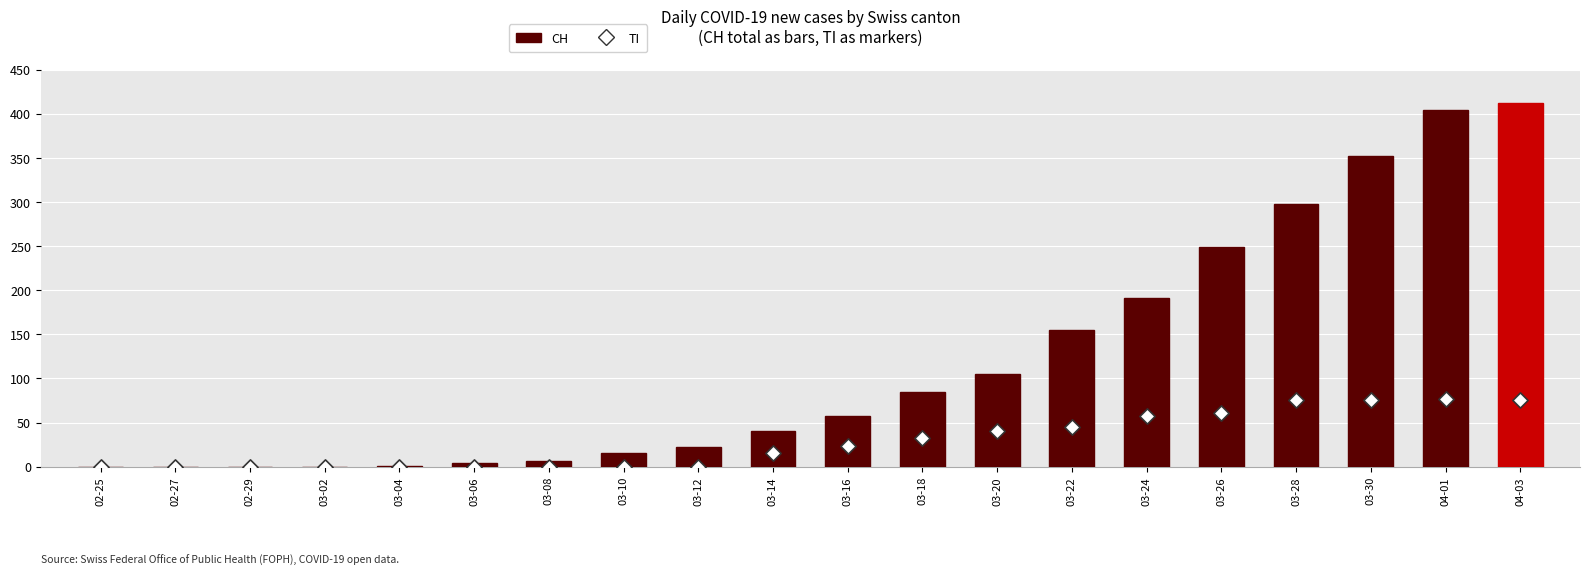

Which series has the largest total across all categories?

CH